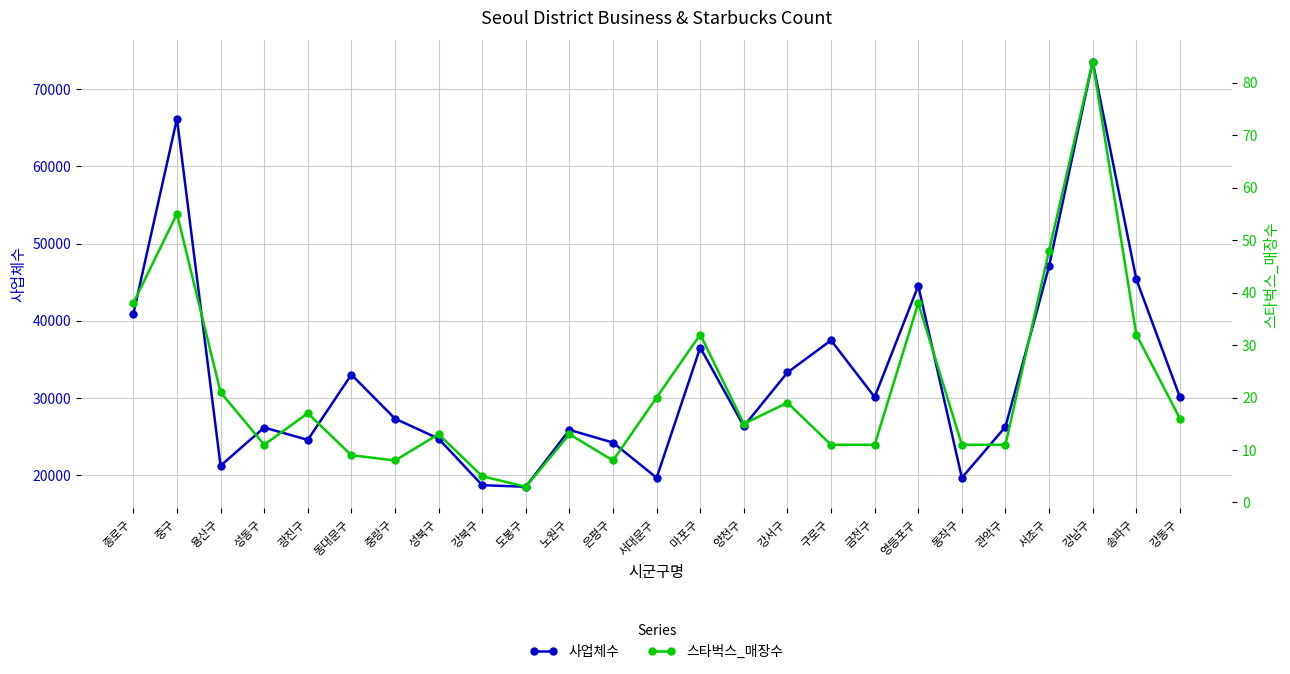

How many values in the 사업체수 series exceed 27287?

12